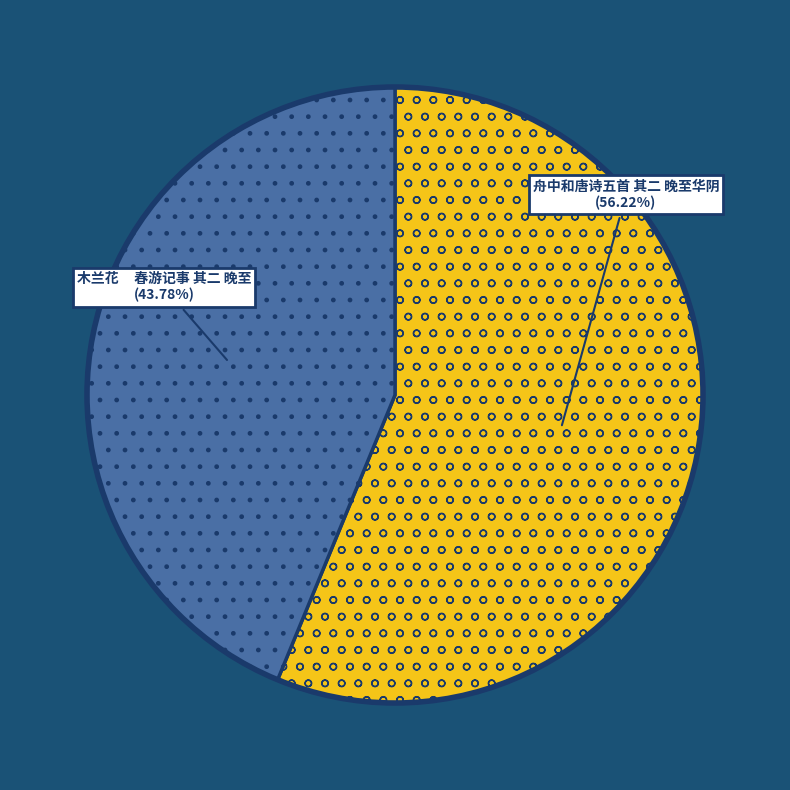

How much of the chart is everything except 舟中和唐诗五首 其二 晚至华阴?

43.8%